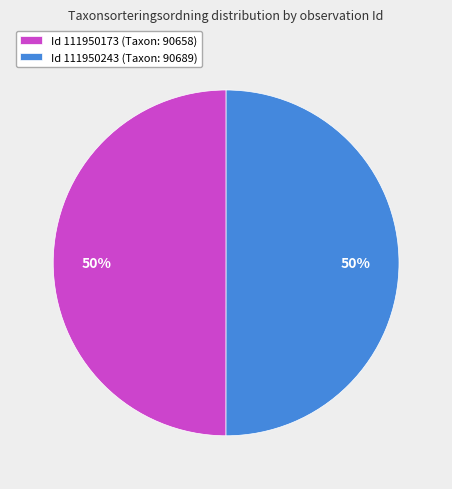

To the nearest percent, what is the combined percentage of Id 111950173 (Taxon: 90658) and Id 111950243 (Taxon: 90689)?

100%